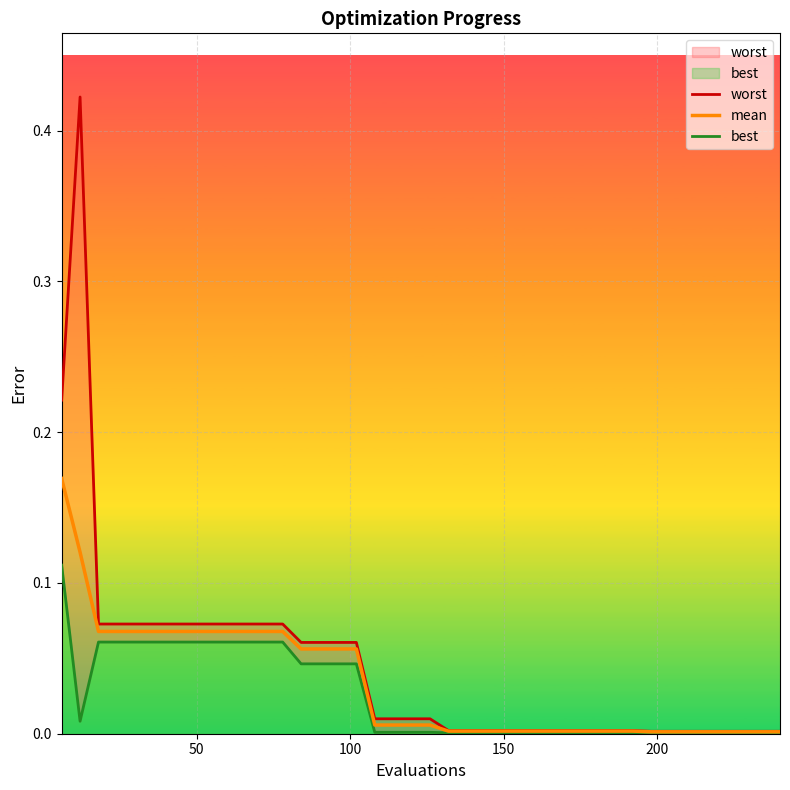

How many lines are shown in the chart?

3